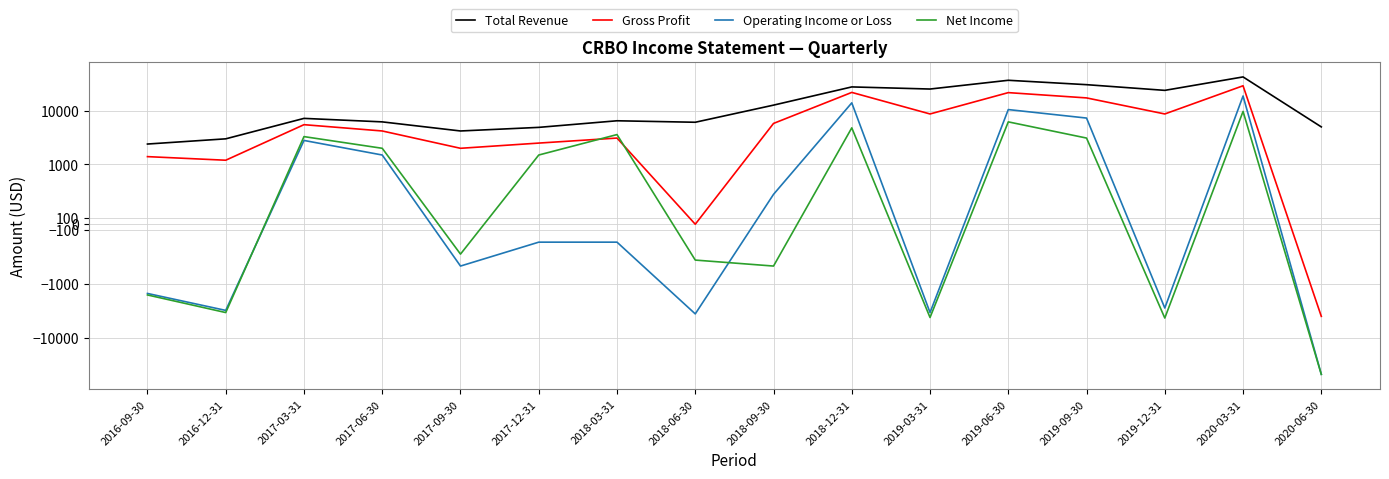

What is the difference between the second highest and second lowest values in the Gross Profit series?

21900